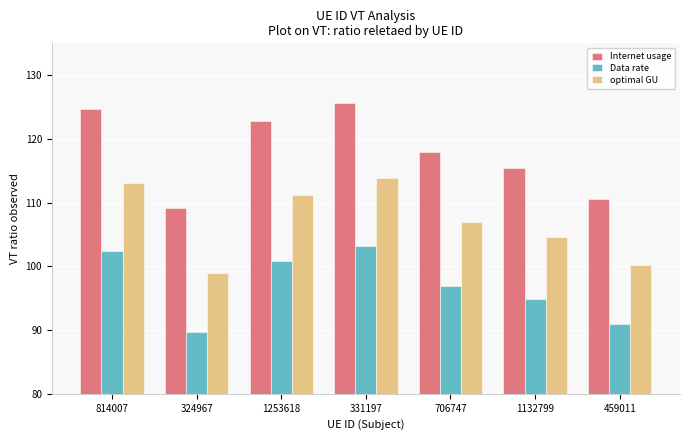

What is the label of the 6th bar from the right?

324967